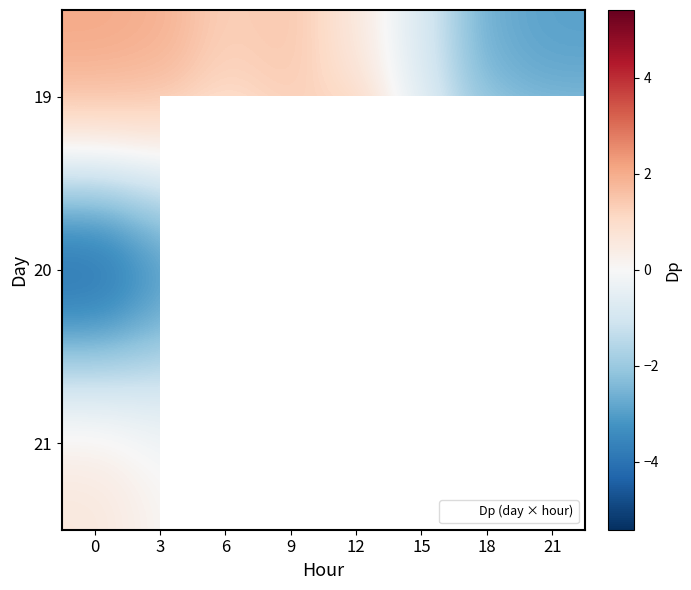

What is the difference between the highest and lowest values at 6?

3.4